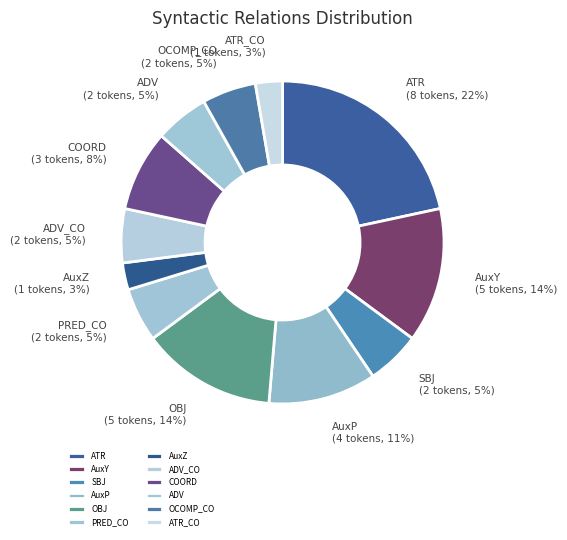

Is the sum of PRED_CO and AuxP greater than half?

No